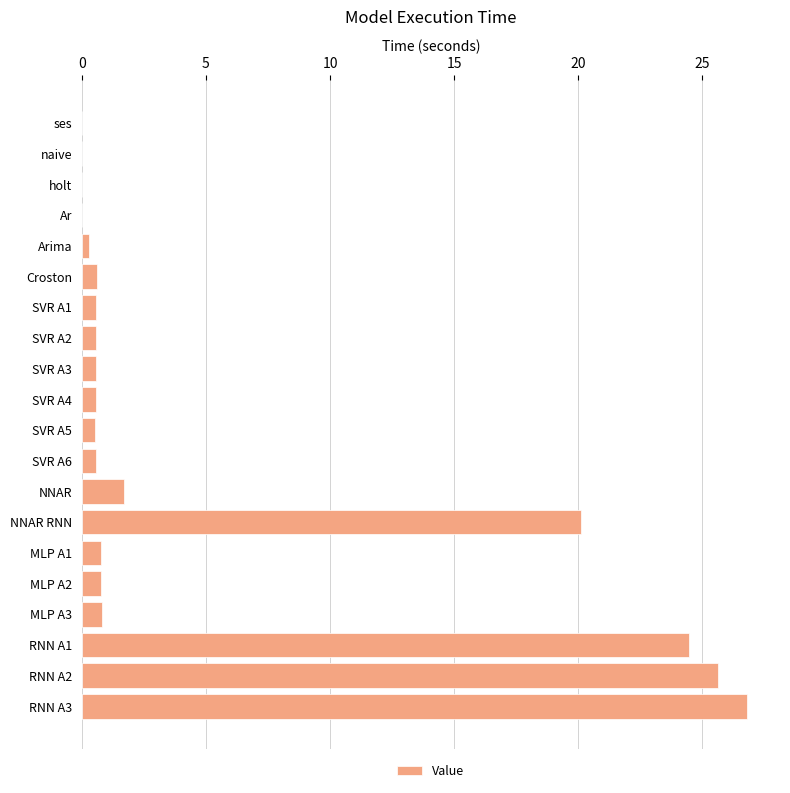

What is the change in value from MLP A2 to RNN A2?

+24.8